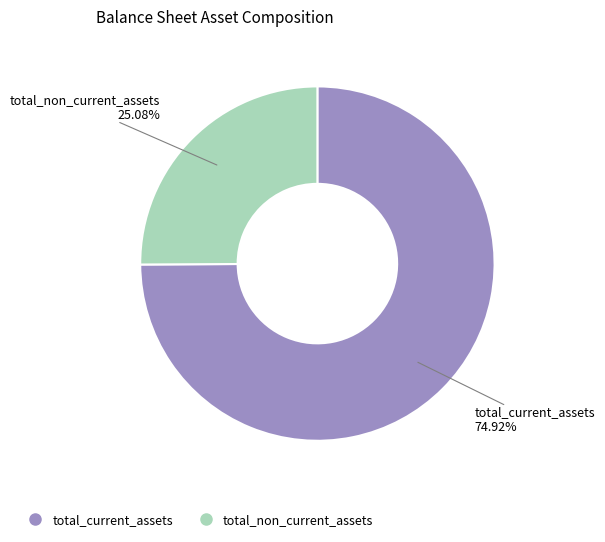

Count the number of slices in the pie.

2